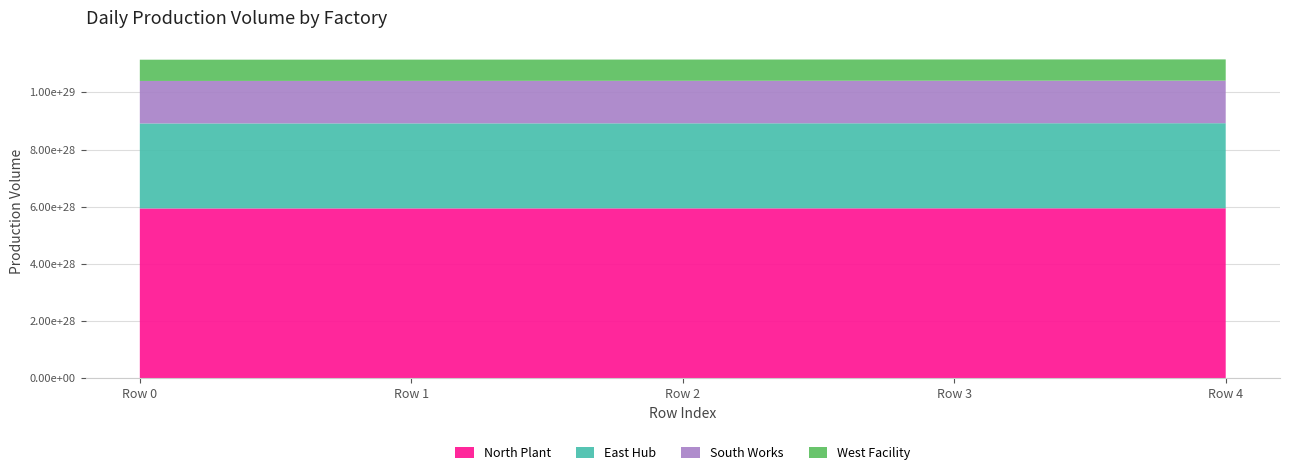

Reading left to right, transcribe all the data shown in this chart.

North Plant: Row 0=59406361537975819009756495872	Row 1=59420788019193100302408482816	Row 2=59435218003793464298844454912	Row 3=59449651492627660320079347712	Row 4=59464088486546683977732718592
East Hub: Row 0=29703169647278027872795623424	Row 1=29710382888221008014895742976	Row 2=29717597880855639460050632704	Row 3=29724814625607288072674738176	Row 4=29732033122901460454670860288
South Works: Row 0=14851574807082310261968732160	Row 1=14855181427667120399423897600	Row 2=14858788924097808964964581376	Row 3=14862397296587069885914284032	Row 4=14866006545347641070061617152
West Facility: Row 0=7425778725409438020048781312	Row 1=7427582035707286770845483008	Row 2=7429385783928102223475638272	Row 3=7431189970178230242089369600	Row 4=7432994594564044178627493888